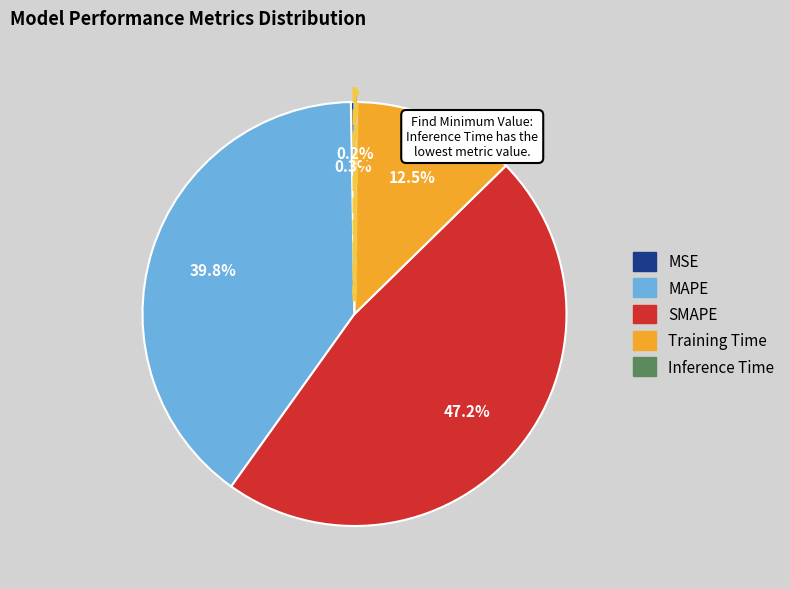

What is the largest slice in the pie chart?

SMAPE